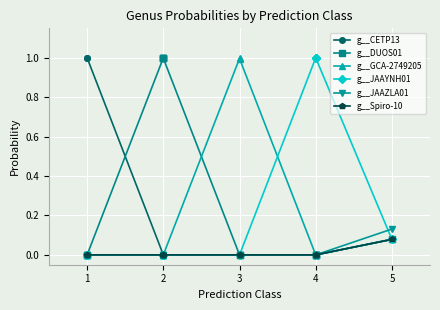

Which series has the largest total across all categories?

g__DUOS01